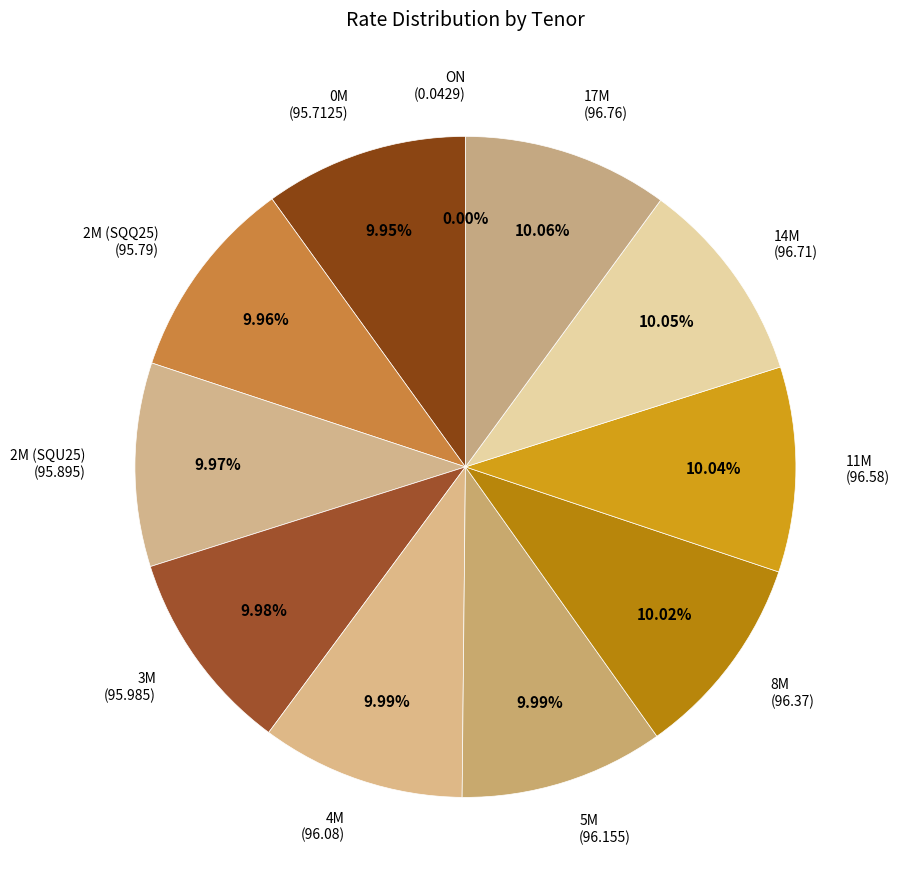

Is there a majority slice in this chart?

No